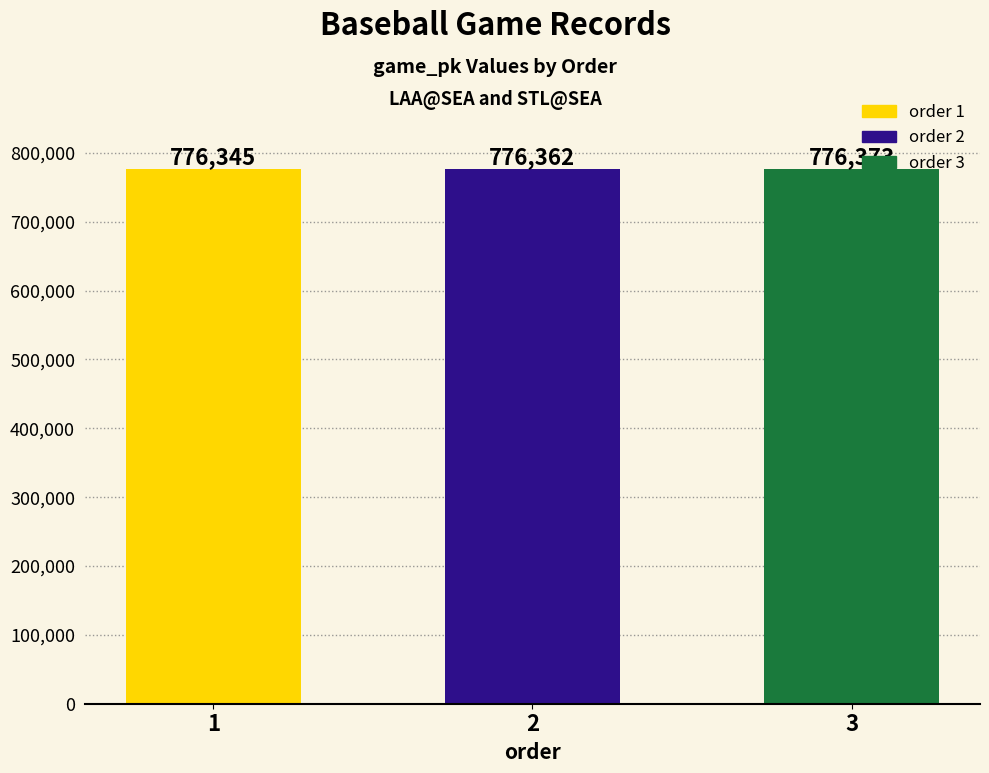

Where is the data nearest to the value 776359?

2